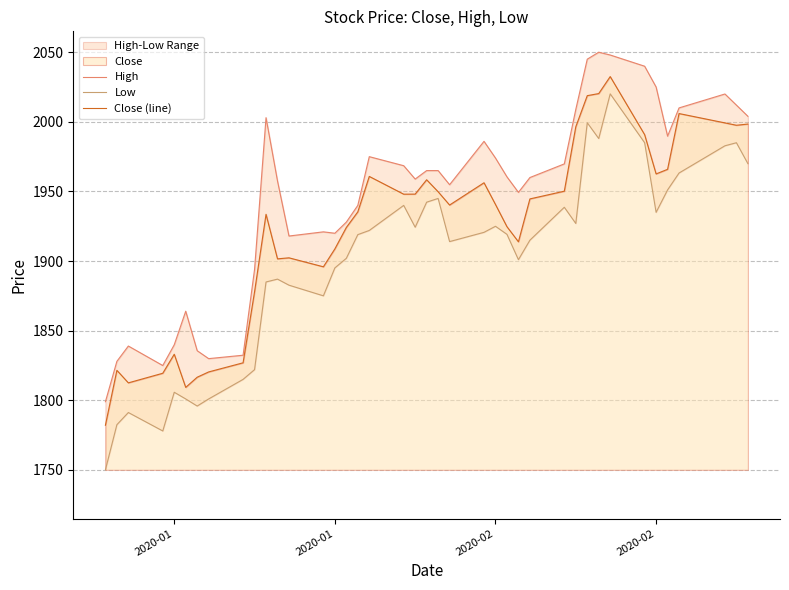

What is the value of the Close (line) point at the 20th from the left?

1948.1